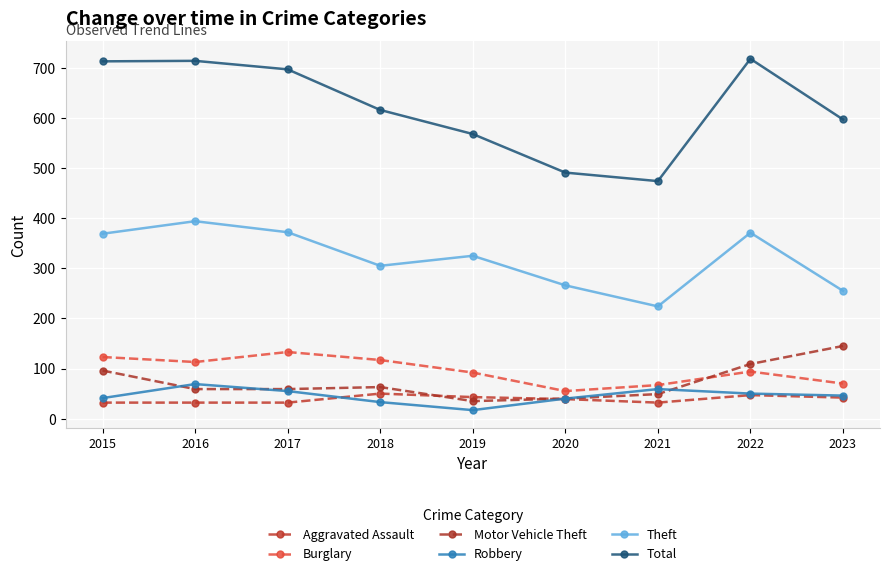

What is the value of the Theft point at the 6th from the left?

266